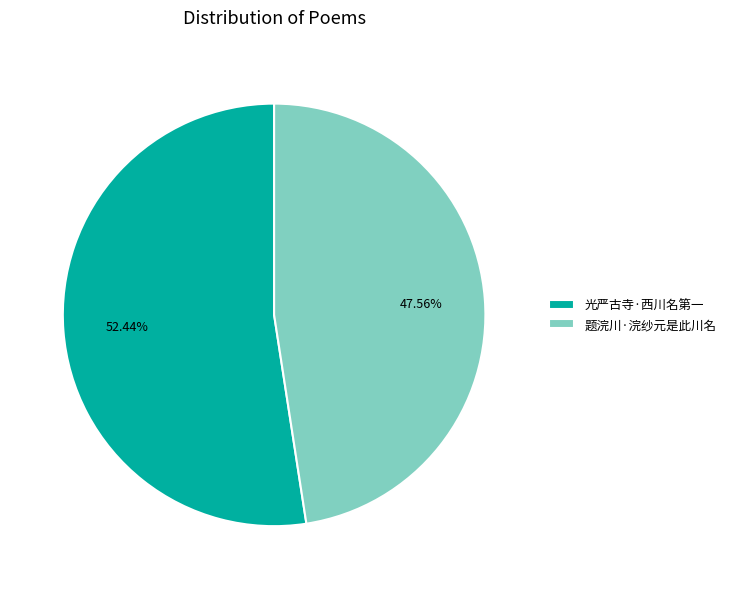

What is the majority slice?

光严古寺·西川名第一